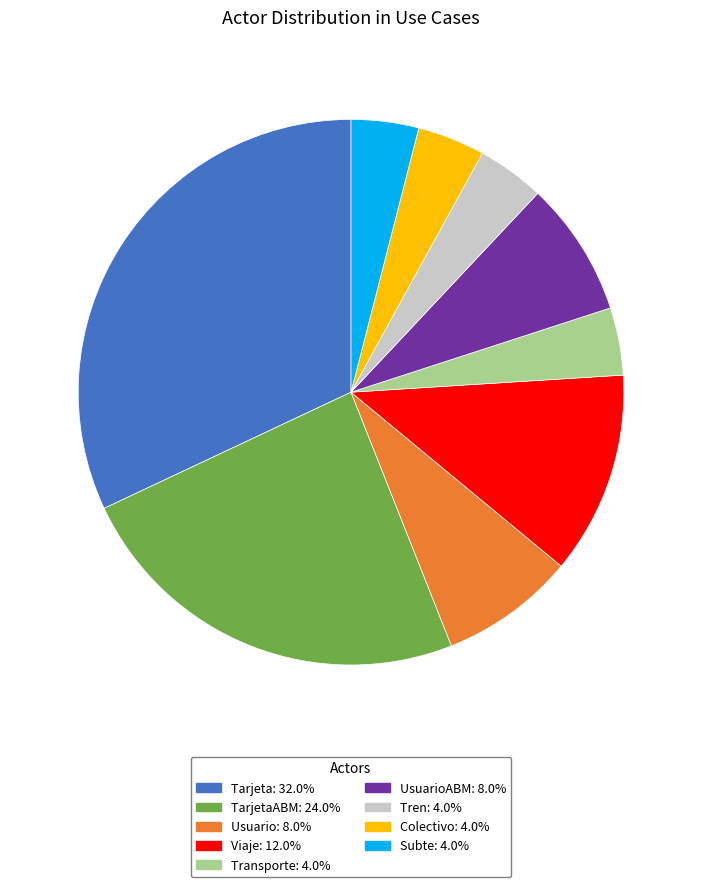

Is there any slice that represents more than half of the pie?

No